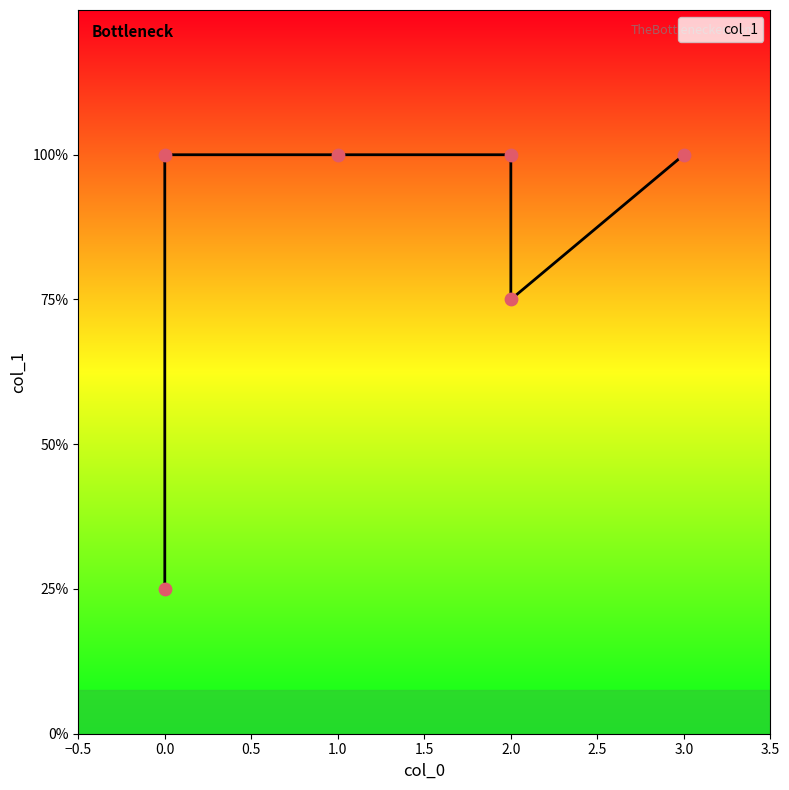

What is the ratio of the value at 3 to the value at 0?

1.0